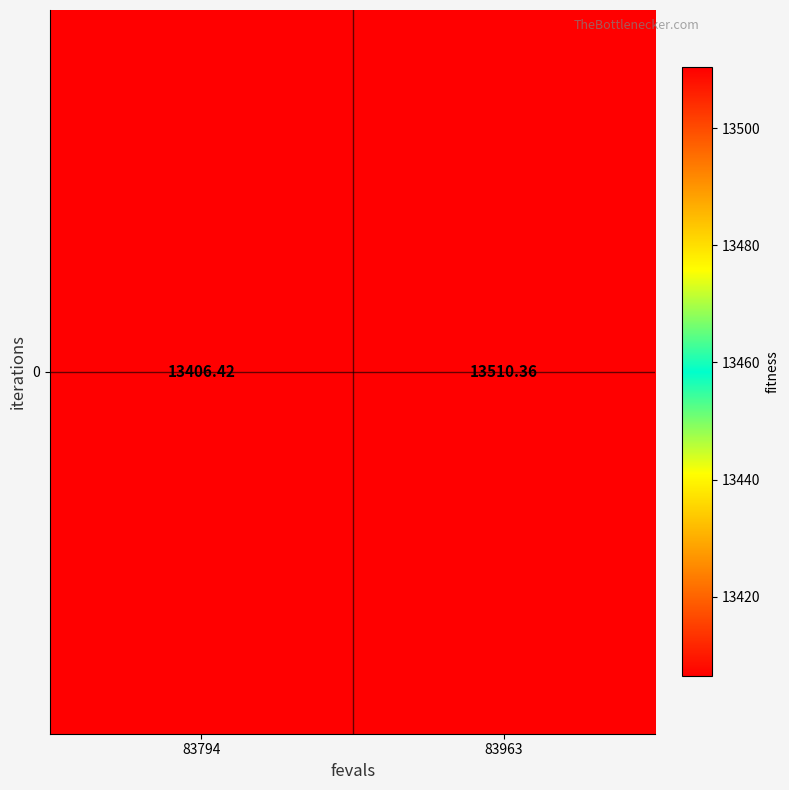

Reading left to right, extract all data points from this chart.

13406.4	13510.4